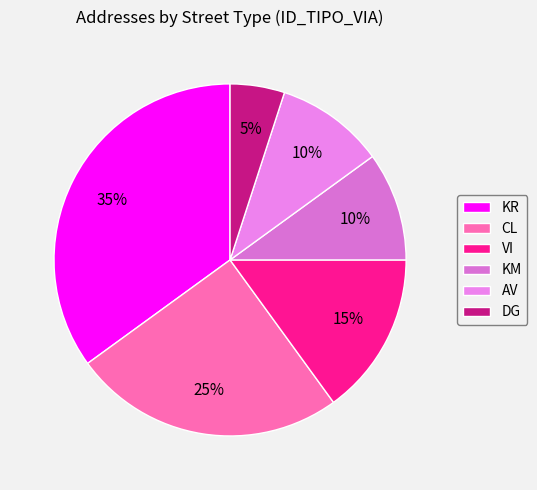

What is the smallest slice in the pie chart?

DG